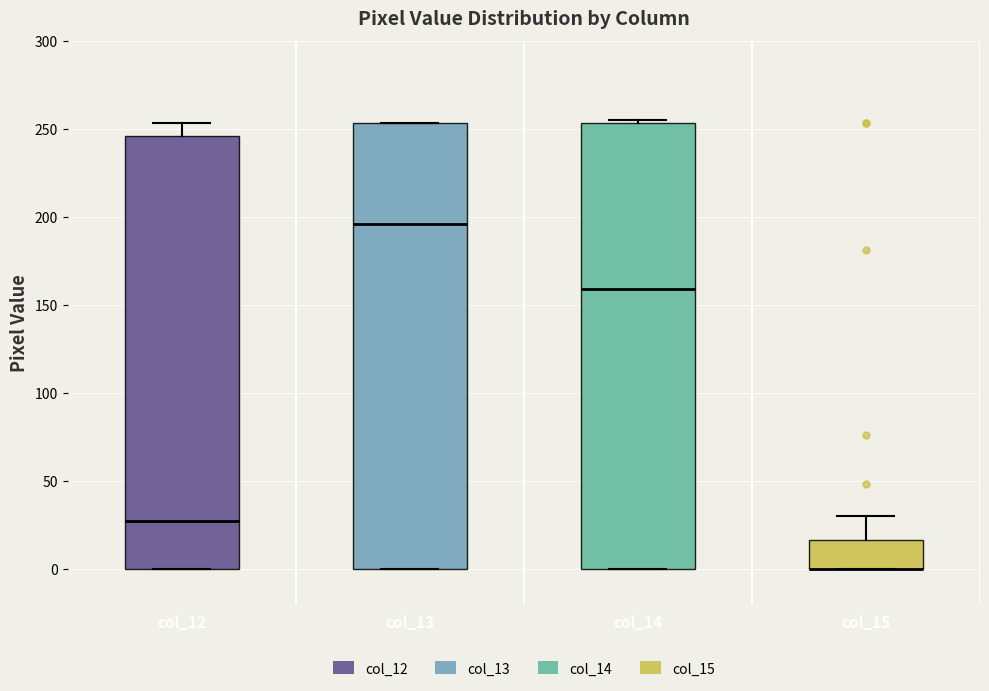

Reading left to right, transcribe this box plot: for each box, give where its median line is, the range the box spans, and where its two whiskers end, as read against the y-axis. The values are not printed on the chart, so give them approximately, as read against the axis.

col_12: median 25, box 0 to 245, whiskers 0 to 255
col_13: median 195, box 0 to 255, whiskers 0 to 255
col_14: median 160, box 0 to 255, whiskers 0 to 255 (just above the box's upper edge)
col_15: median 0 (drawn on the box's lower edge), box 0 to 15, whiskers 0 to 30